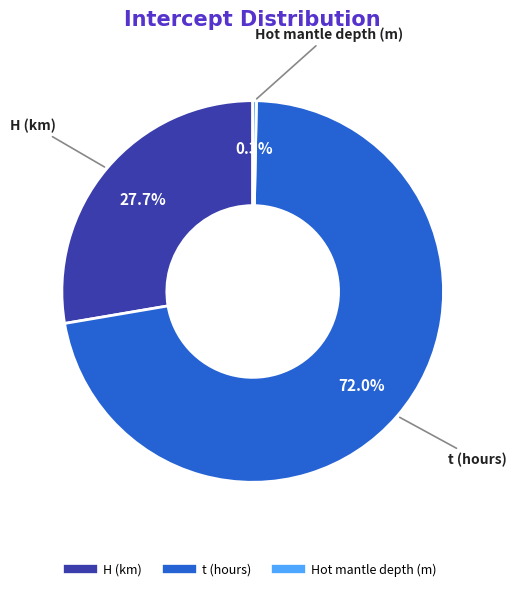

Rank the categories by value from lowest to highest.

Hot mantle depth (m), H (km), t (hours)